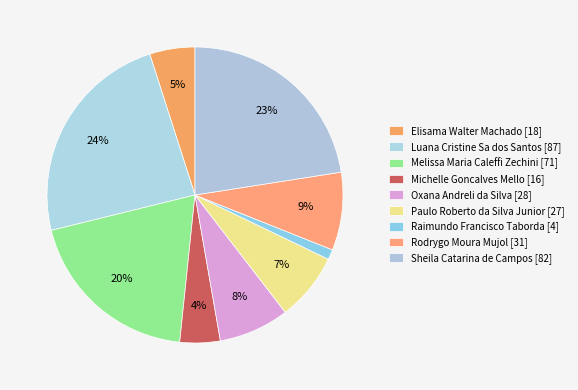

Does any single category account for the majority?

No